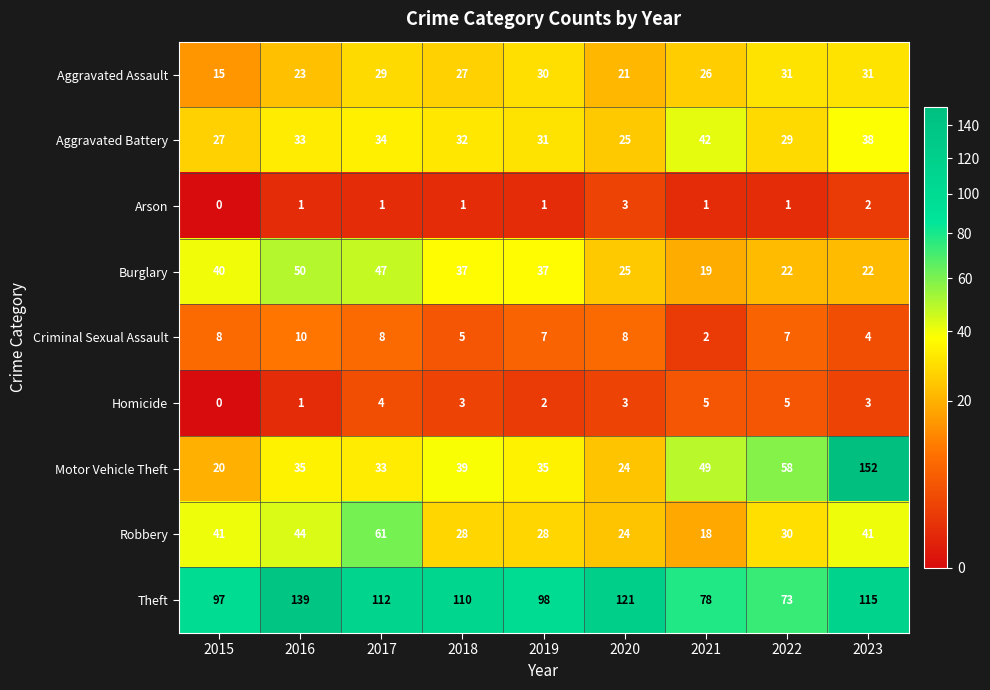

Rank the series at 2017 from highest to lowest value.

Theft, Robbery, Burglary, Aggravated Battery, Motor Vehicle Theft, Aggravated Assault, Criminal Sexual Assault, Homicide, Arson